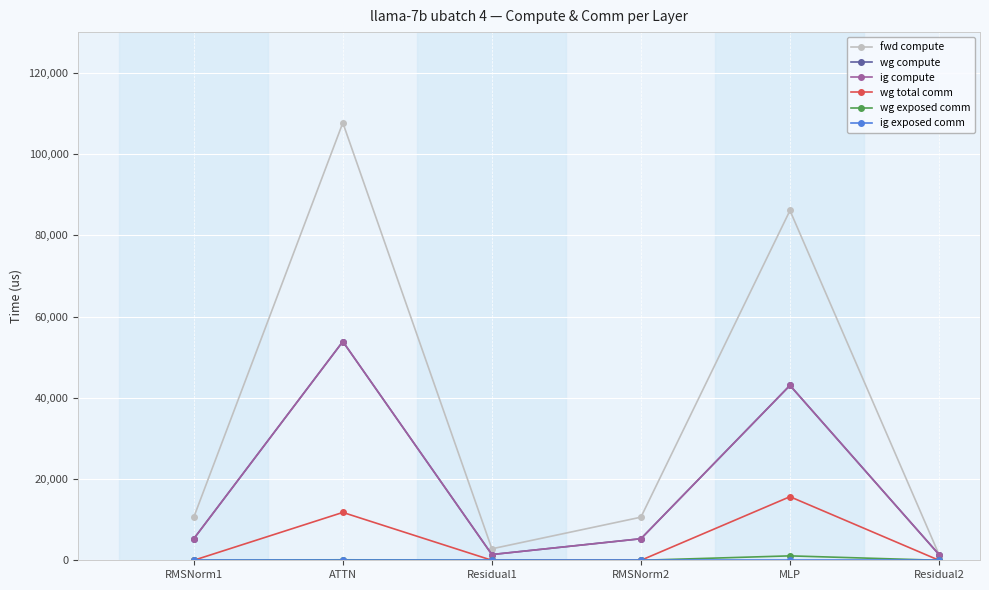

Reading left to right, transcribe all the data shown in this chart.

fwd compute: RMSNorm1=10606.5	ATTN=107681.3	Residual1=2824.5	RMSNorm2=10606.5	MLP=86096.4	Residual2=1412.2
wg compute: RMSNorm1=5303.3	ATTN=53840.6	Residual1=1412.2	RMSNorm2=5303.3	MLP=43048.2	Residual2=1412.2
ig compute: RMSNorm1=5303.3	ATTN=53840.6	Residual1=1412.2	RMSNorm2=5303.3	MLP=43048.2	Residual2=1412.2
wg total comm: RMSNorm1=0.0	ATTN=11780.2	Residual1=0.0	RMSNorm2=0.0	MLP=15648.0	Residual2=0.0
wg exposed comm: RMSNorm1=0.0	ATTN=119.1	Residual1=0.0	RMSNorm2=0.0	MLP=1085.5	Residual2=0.0
ig exposed comm: RMSNorm1=0.0	ATTN=0.0	Residual1=0.0	RMSNorm2=0.0	MLP=0.0	Residual2=0.0